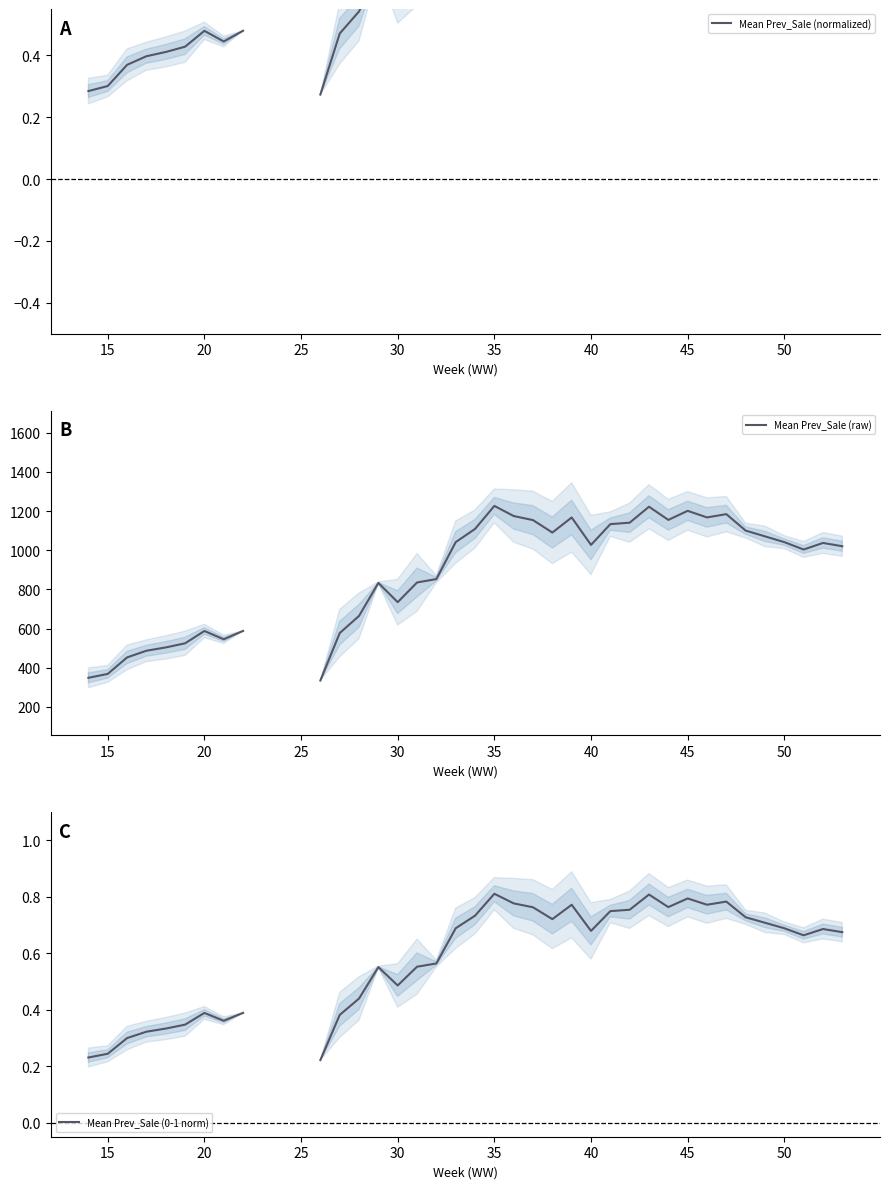

What is the smallest value displayed?

0.2